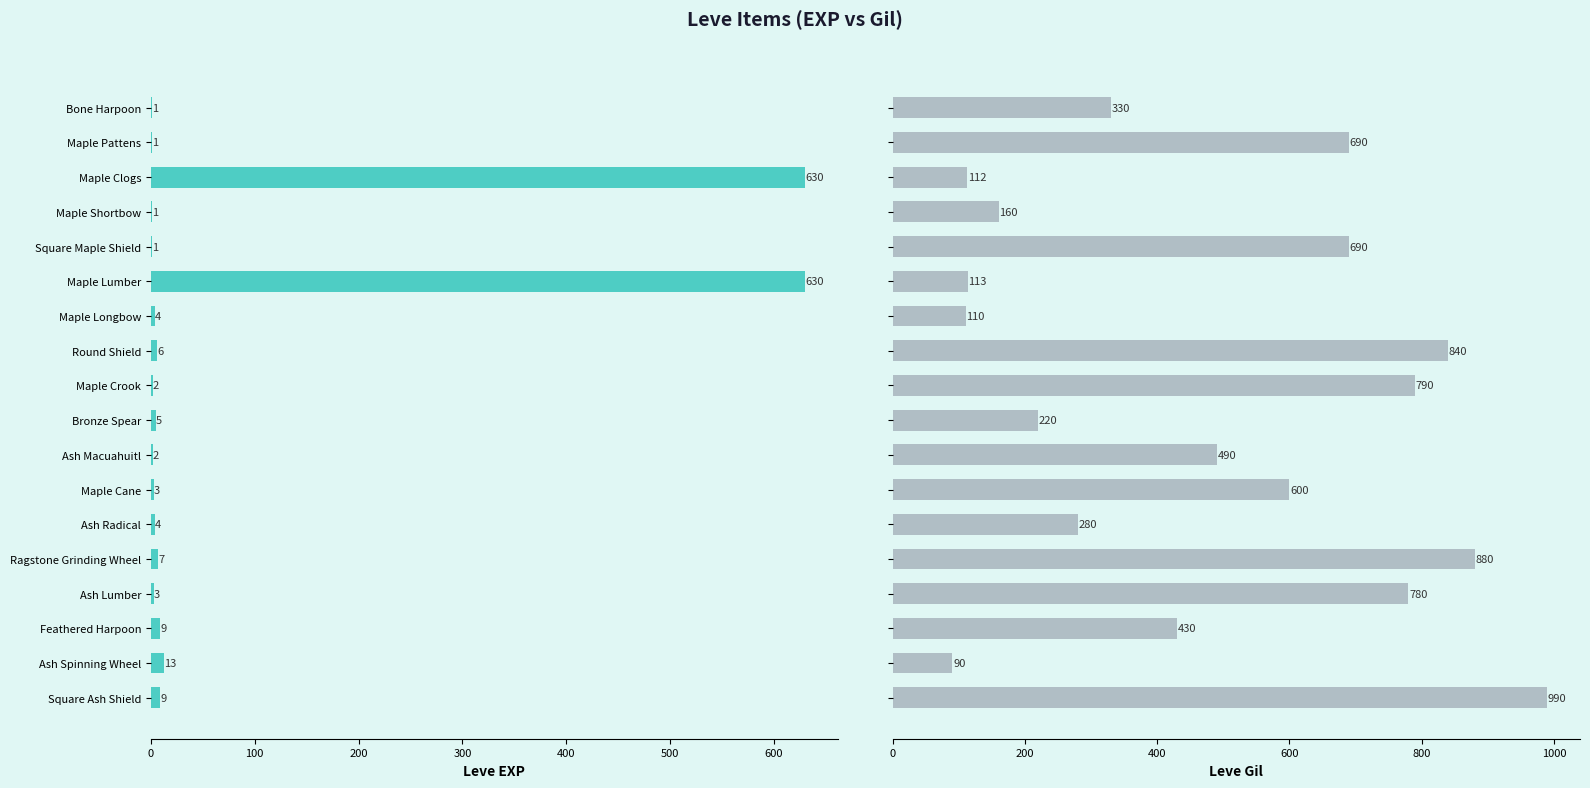

The value of Leve Gil at Maple Crook is 1304. True or false?

False